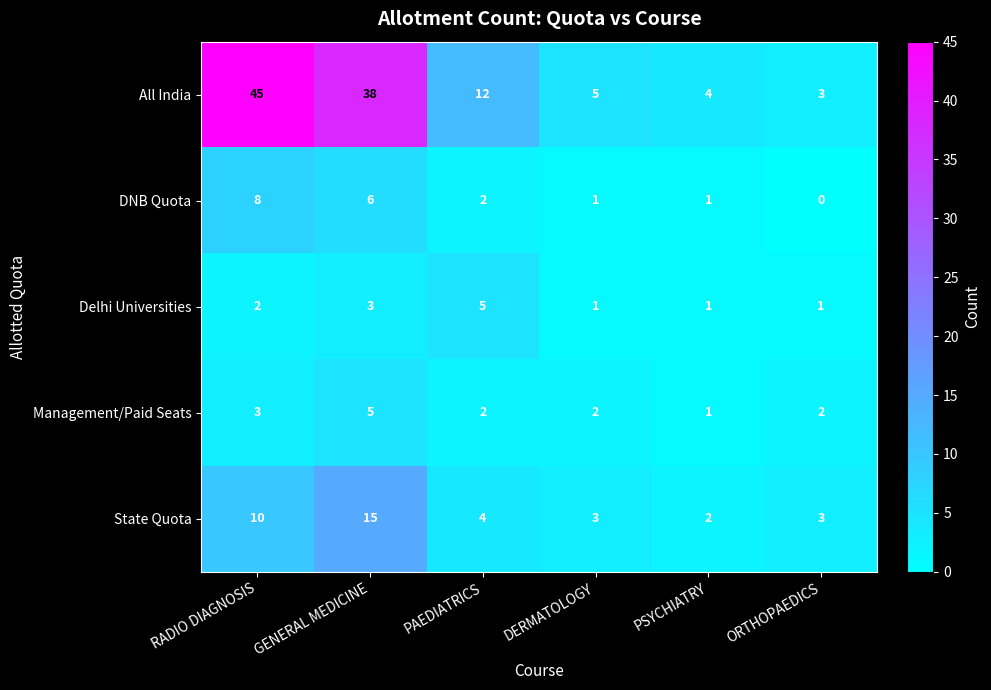

At which label does Management/Paid Seats reach its peak?

GENERAL MEDICINE